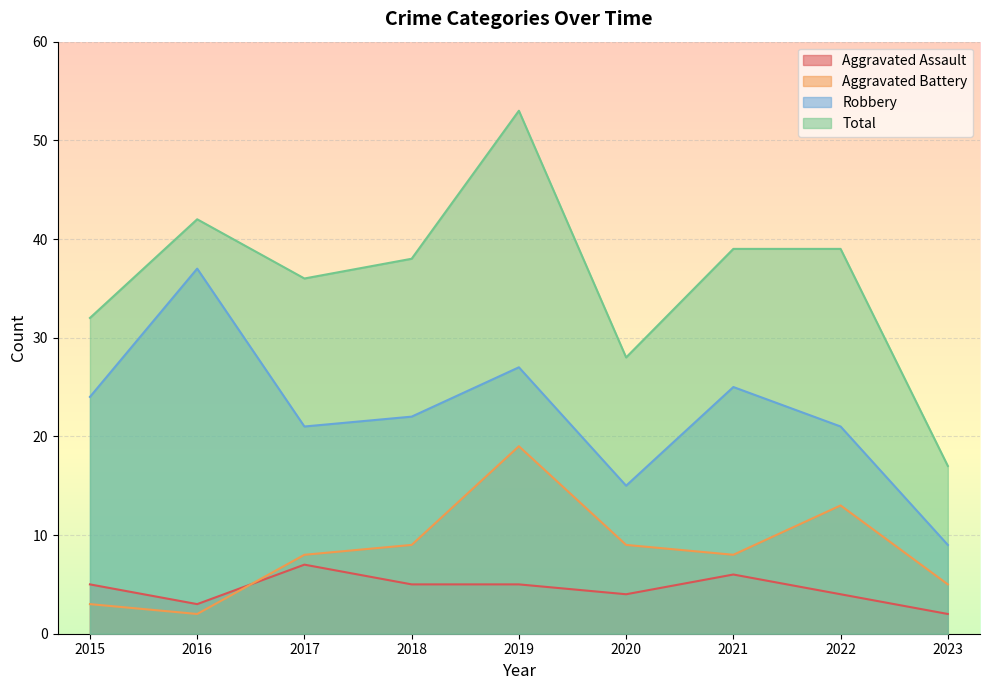

What value does the Total series have at 2022, to the nearest 10?

40